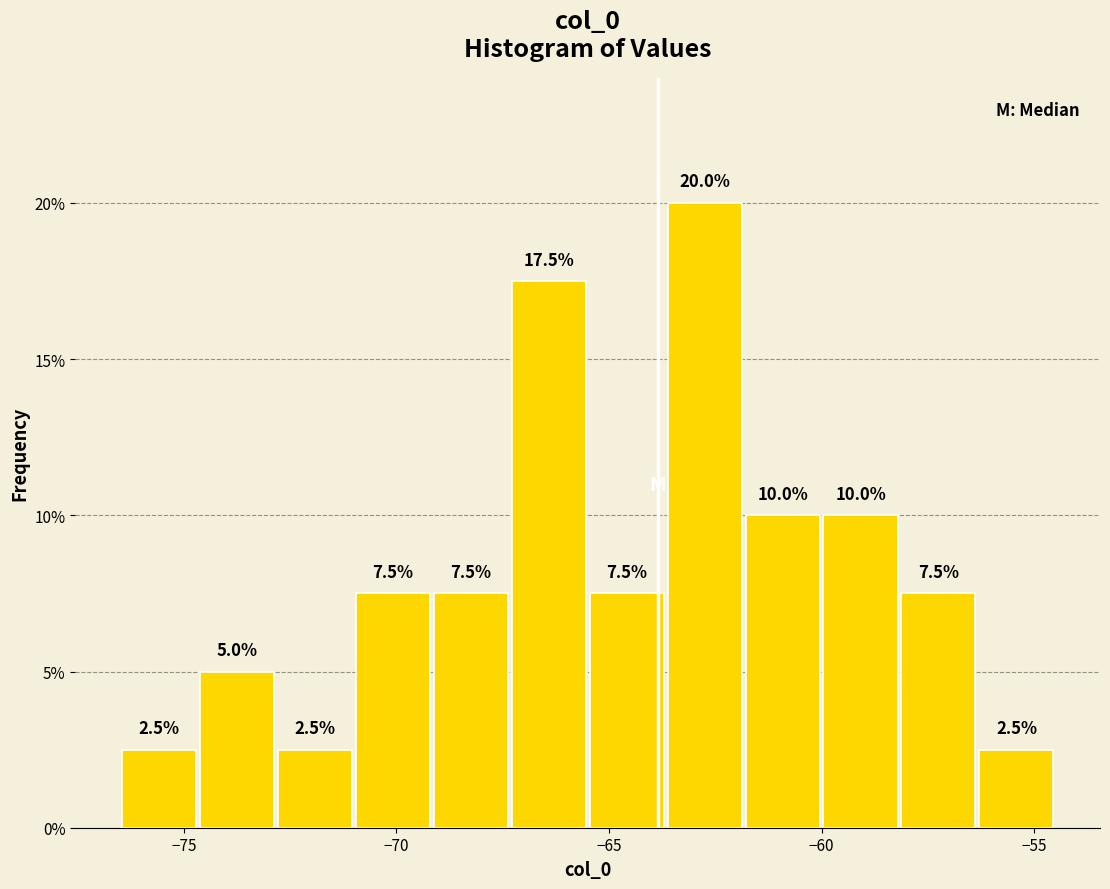

Around what value on the x-axis is the tallest bar? Give the approximate position of its centre, as read against the axis.

-62.5